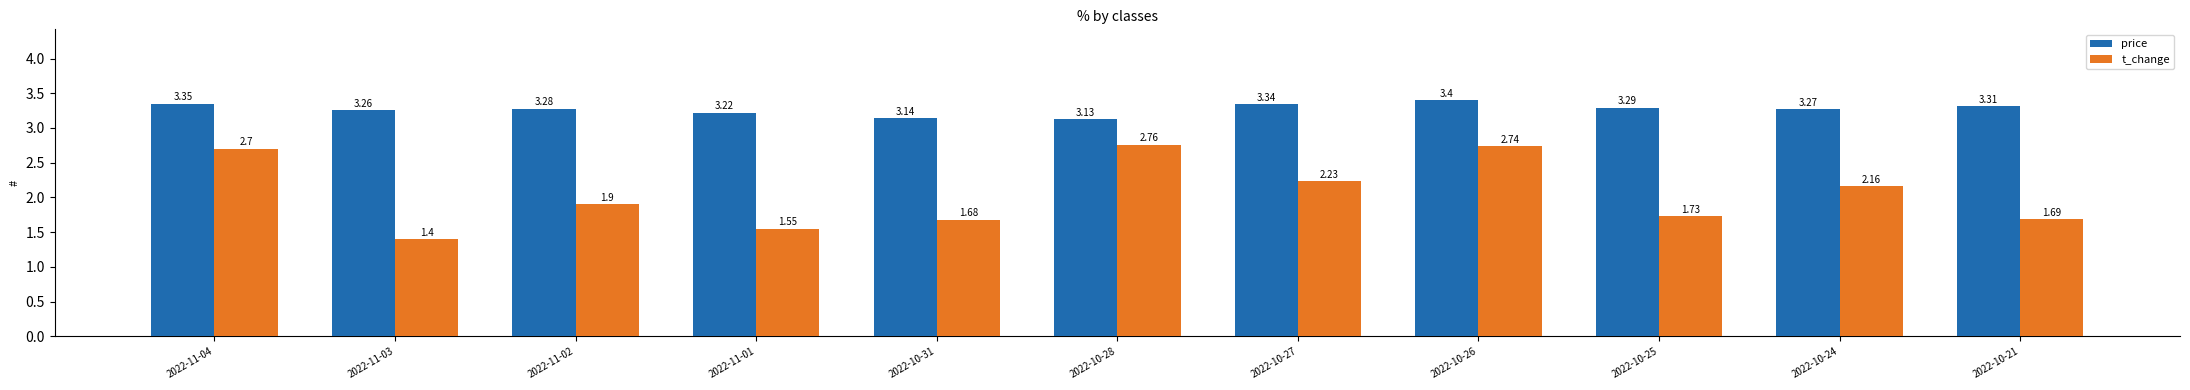

At which category does the chart reach its peak across all series?

2022-10-26